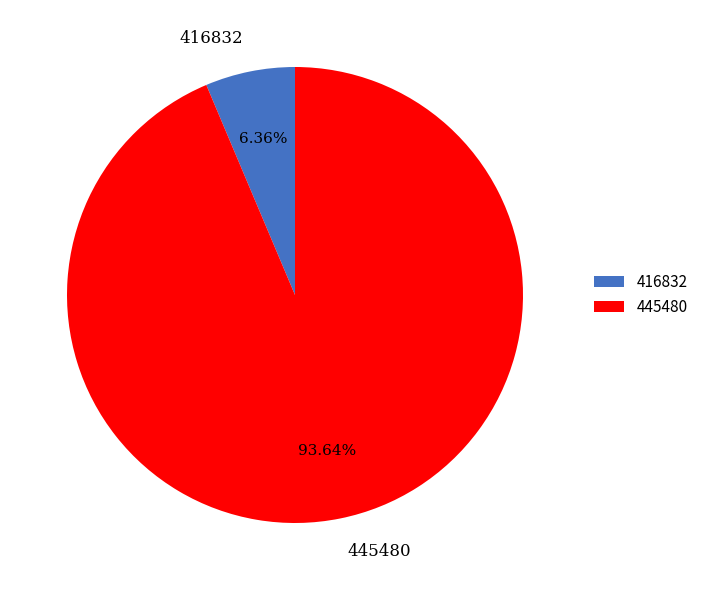

Which category has the smallest portion of the pie?

416832